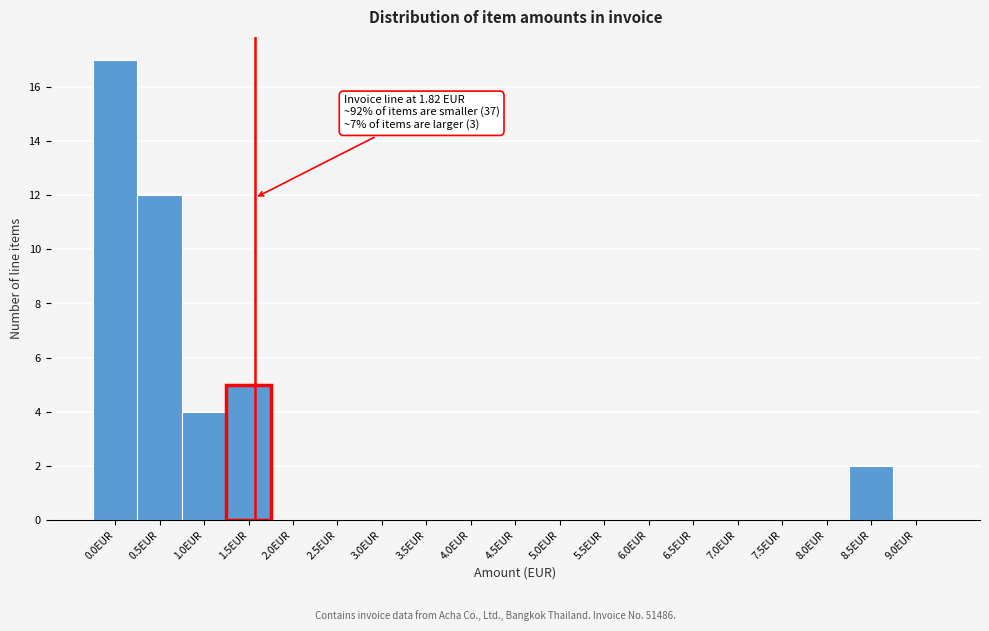

Reading left to right, transcribe all the data shown in this chart.

0.0EUR=17	0.5EUR=12	1.0EUR=4	1.5EUR=5	2.0EUR=0	2.5EUR=0	3.0EUR=0	3.5EUR=0	4.0EUR=0	4.5EUR=0	5.0EUR=0	5.5EUR=0	6.0EUR=0	6.5EUR=0	7.0EUR=0	7.5EUR=0	8.0EUR=0	8.5EUR=2	9.0EUR=0